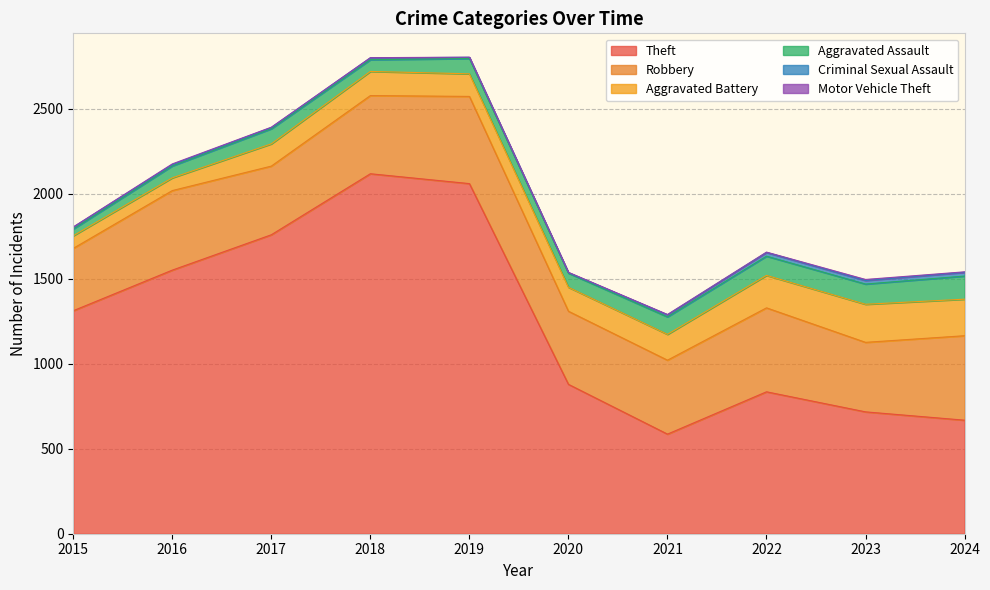

How many data points in Motor Vehicle Theft are above 2?

3